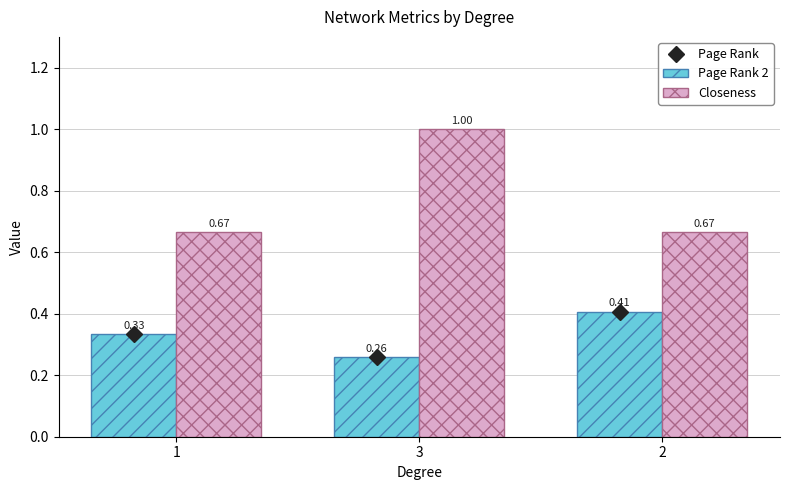

Which series changed the most between 1 and 3?

Closeness